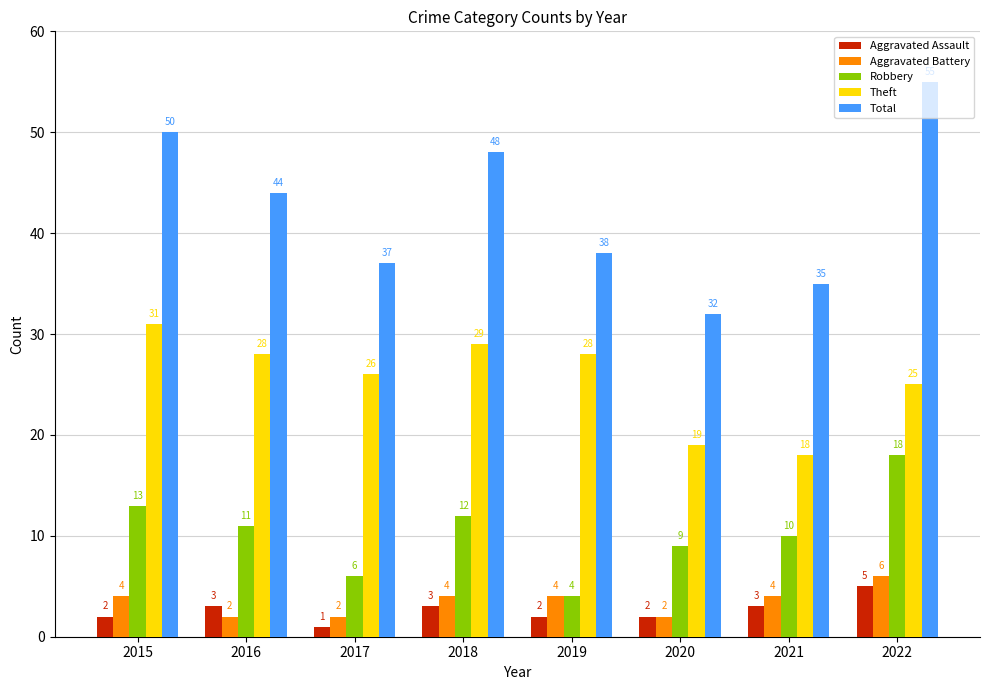

What is the average value of the Robbery series?

10